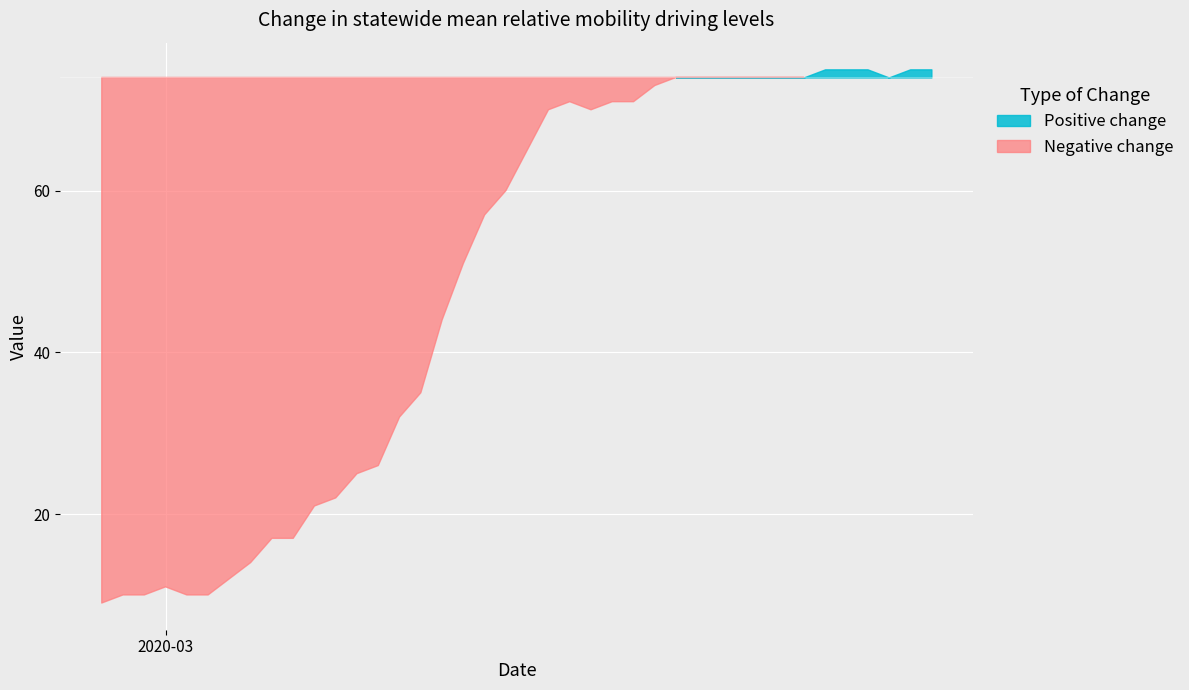

What position from the right is 2020-02-28?

39